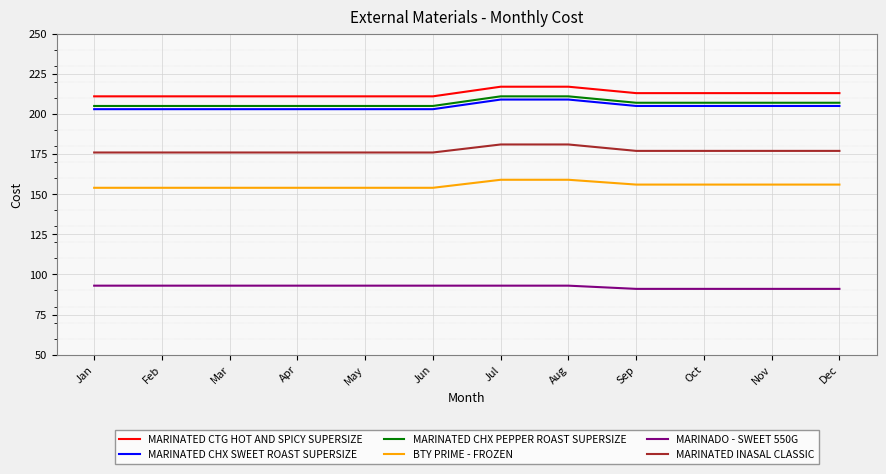

Is the value of MARINATED CTG HOT AND SPICY SUPERSIZE at Sep greater than the value of MARINATED CHX PEPPER ROAST SUPERSIZE at Feb?

Yes